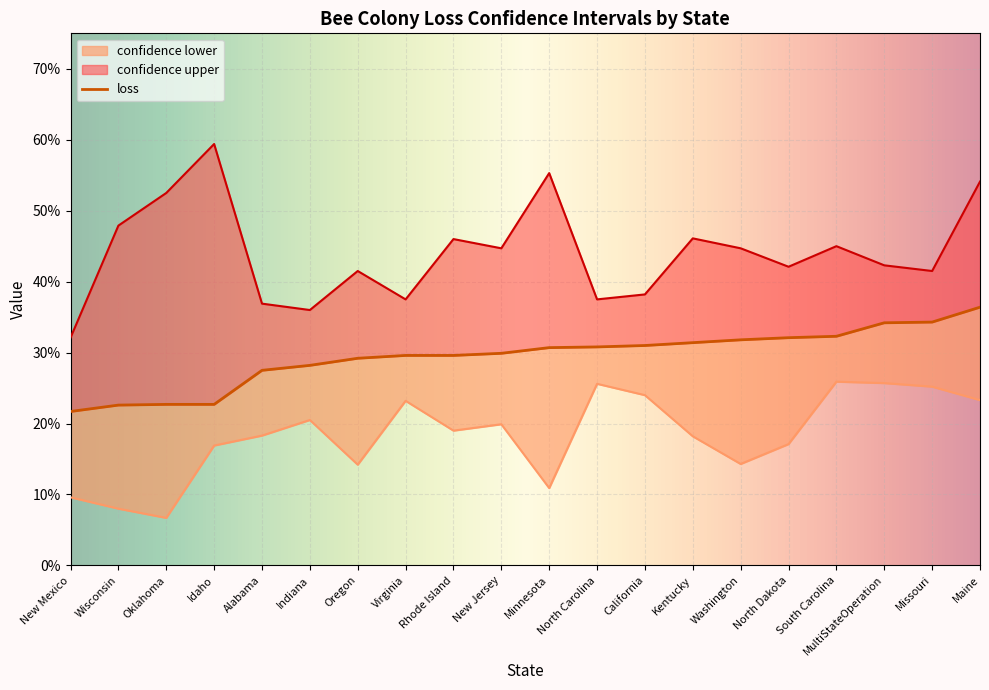

True or false: loss and confidence lower intersect in this chart.

False